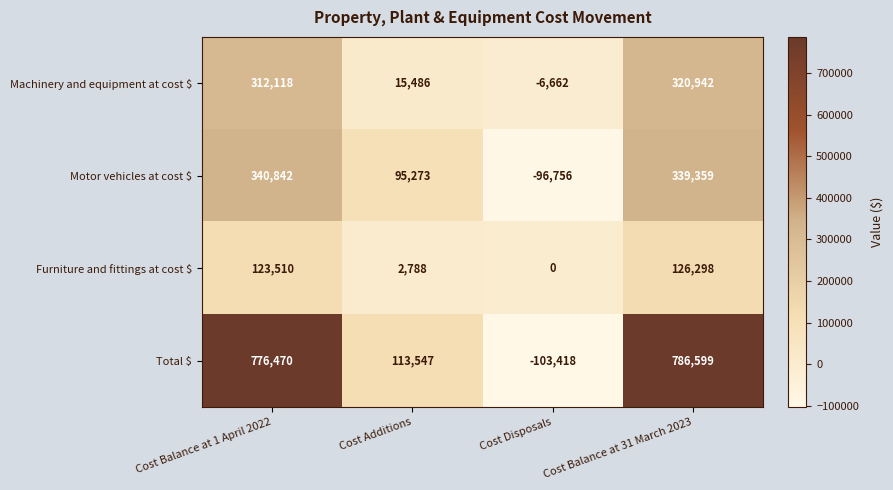

Which series has the largest range (max minus min)?

Total $